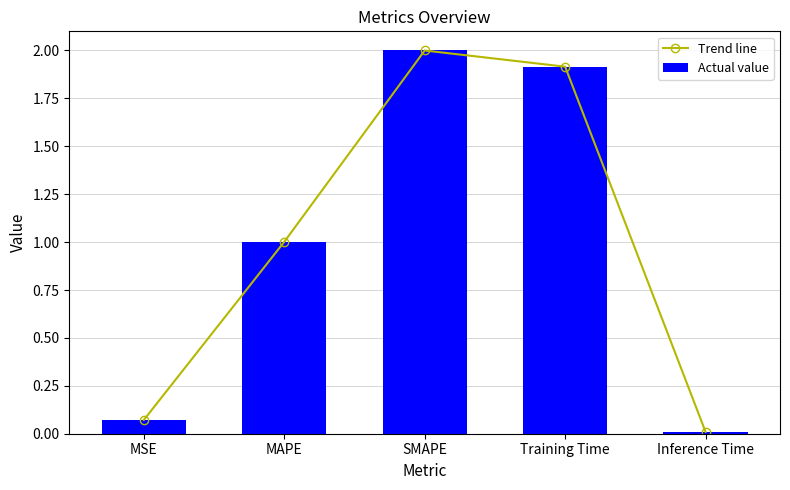

Reading left to right, list all the values displayed in this chart.

Trend line: MSE=0.1	MAPE=1.0	SMAPE=2.0	Training Time=1.9	Inference Time=0.0
Actual value: MSE=0.1	MAPE=1.0	SMAPE=2.0	Training Time=1.9	Inference Time=0.0